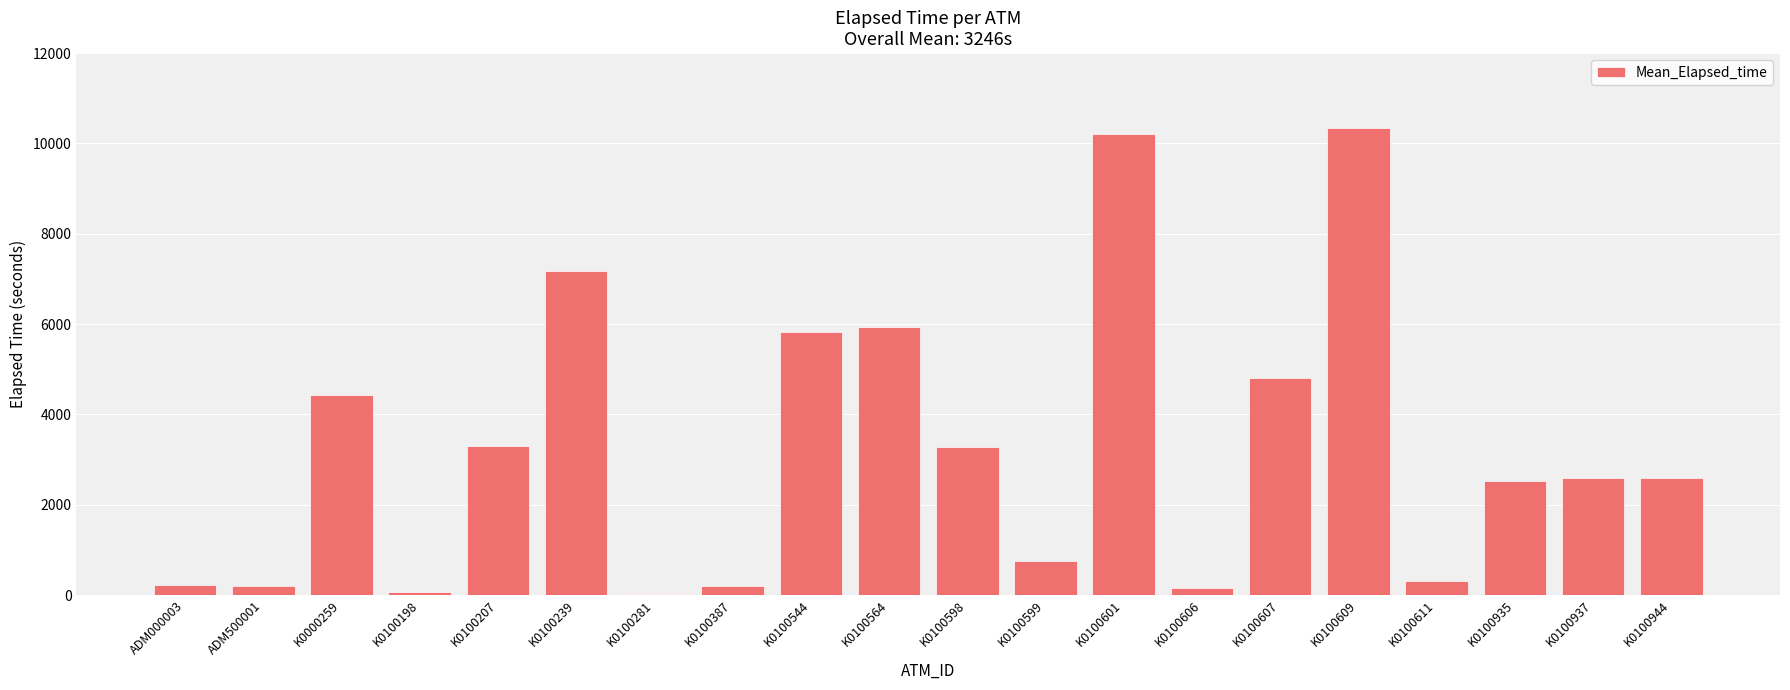

At which label is the value closest to 5182?

K0100607